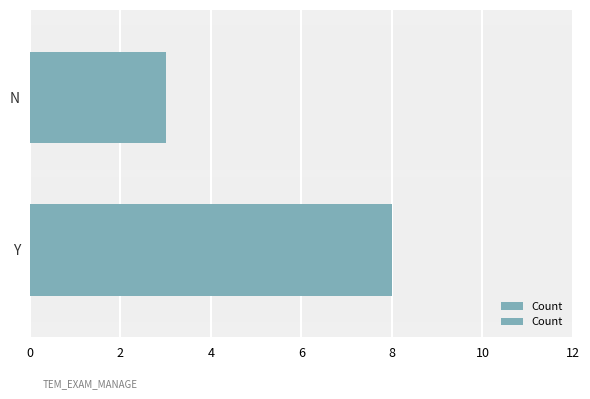

How many categories are shown in the chart?

2